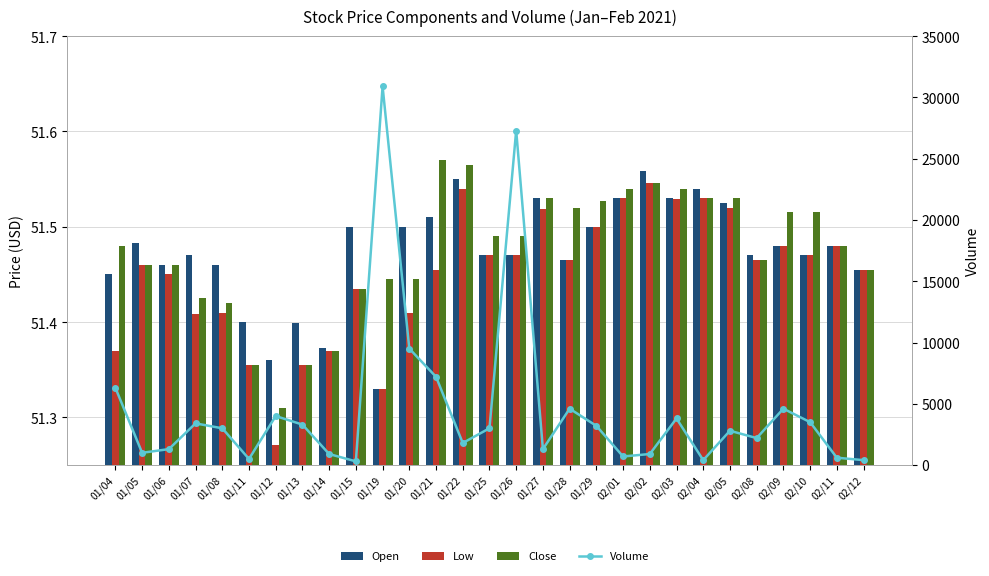

Which series has the largest total across all categories?

Volume